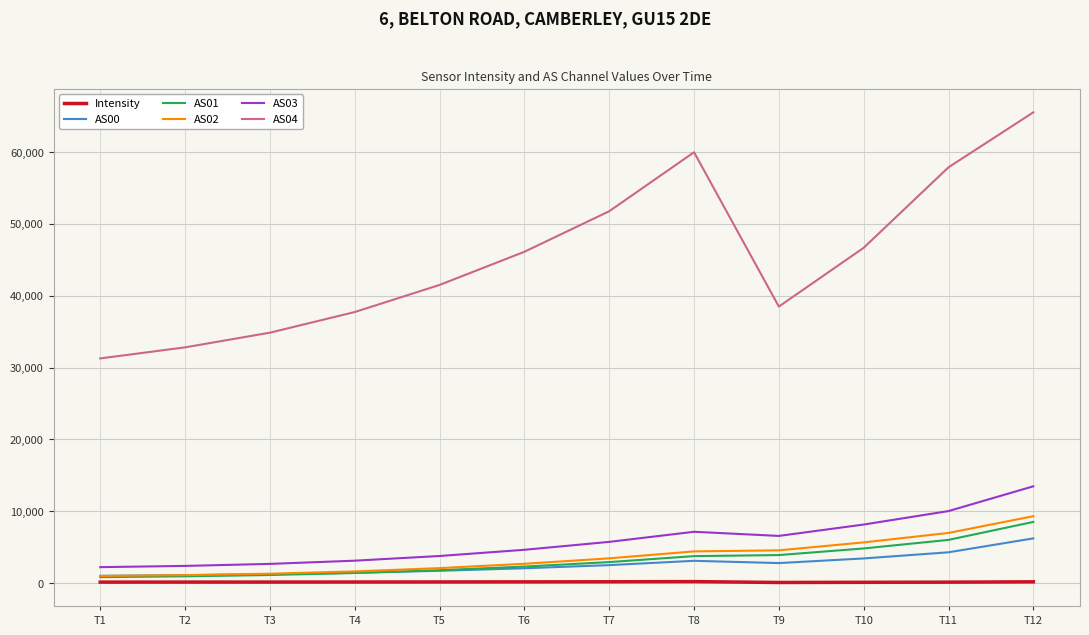

Count the number of categories in the chart.

12